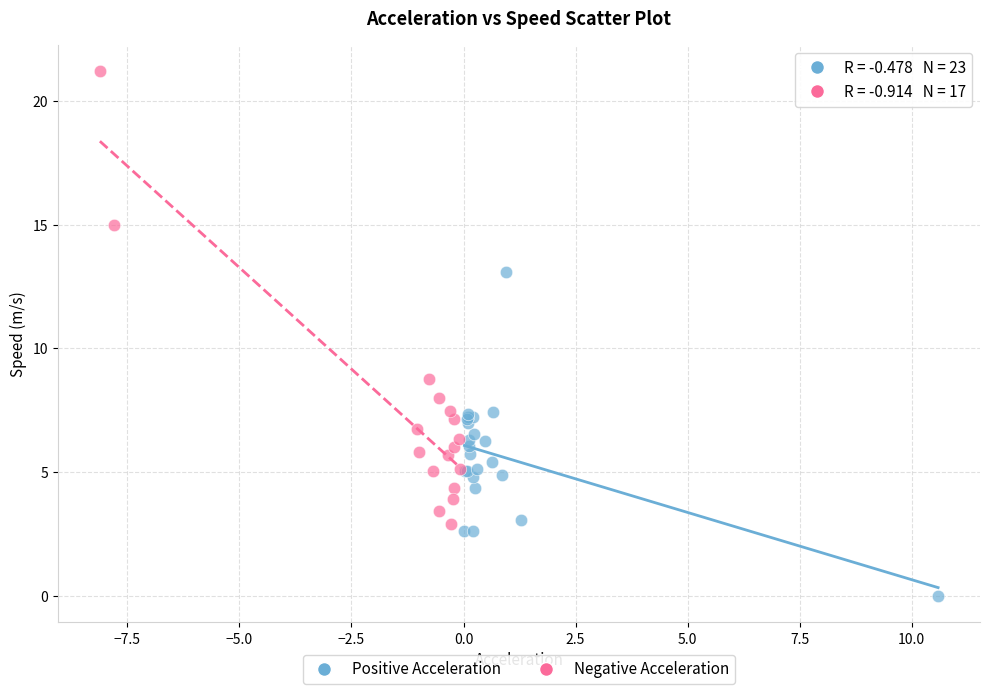

Which series reaches the maximum Y coordinate?

Negative Acceleration